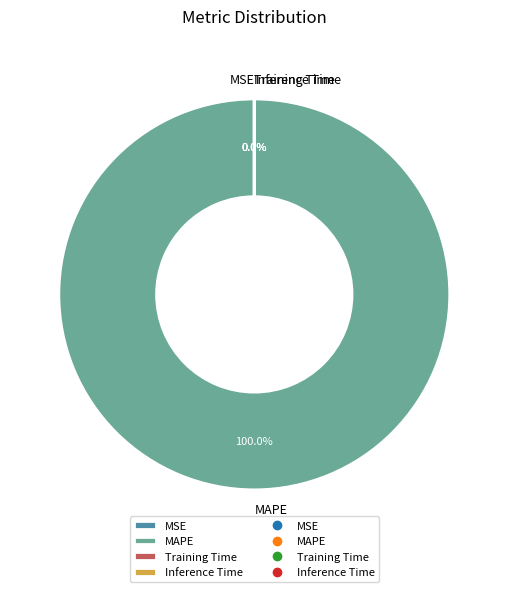

Does MAPE account for over 50% of the chart?

Yes